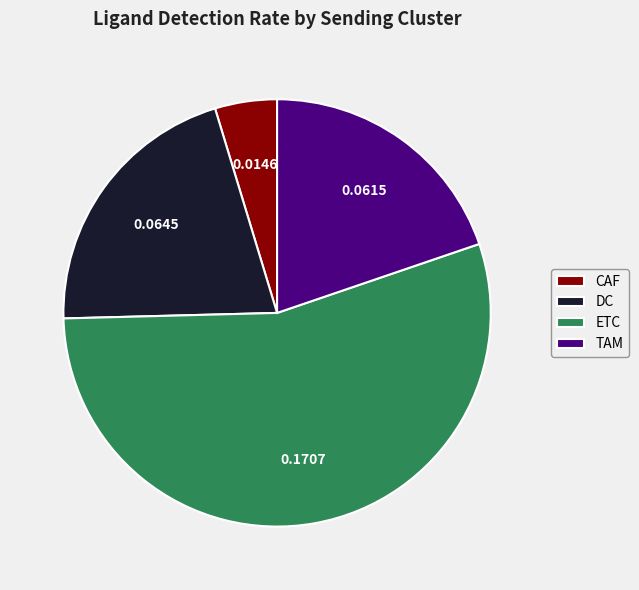

How many segments does this pie chart have?

4